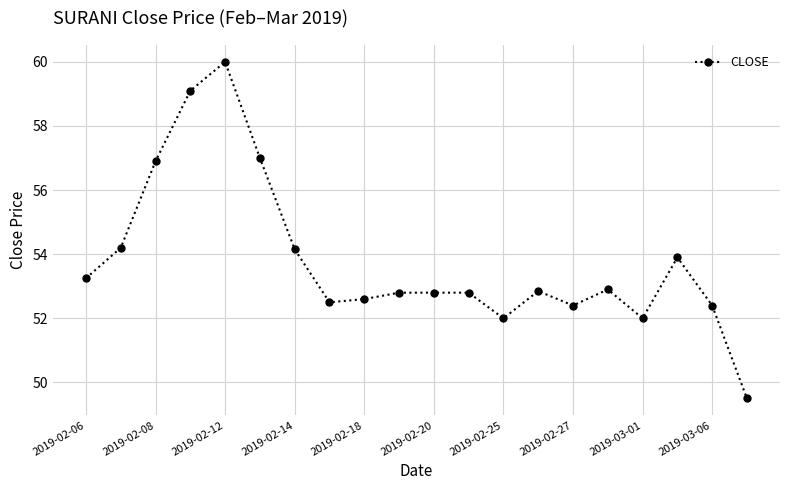

What is the minimum value shown in the chart?

49.5